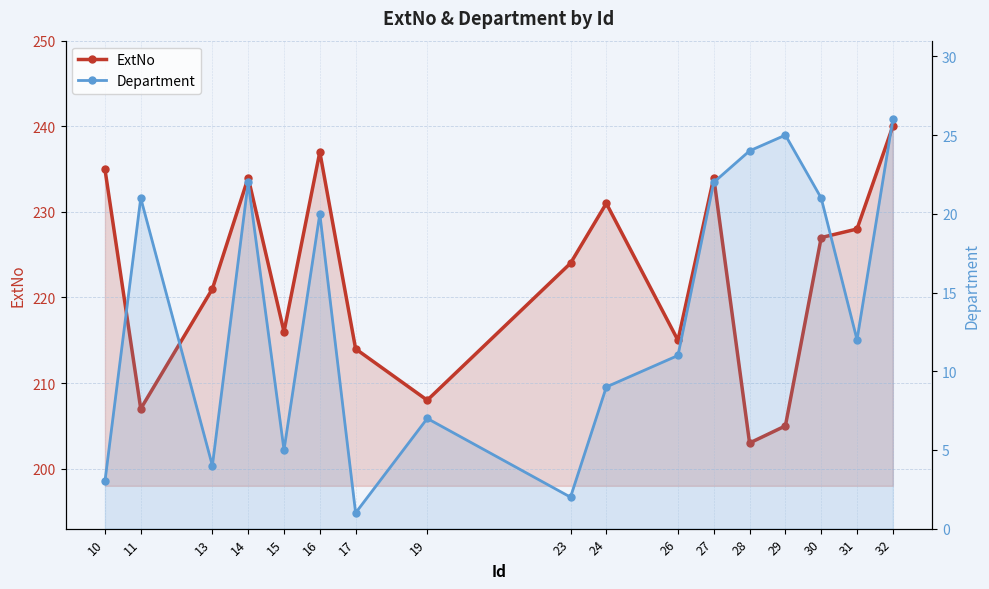

What is the sum of the Department values at 16 and 26?

31